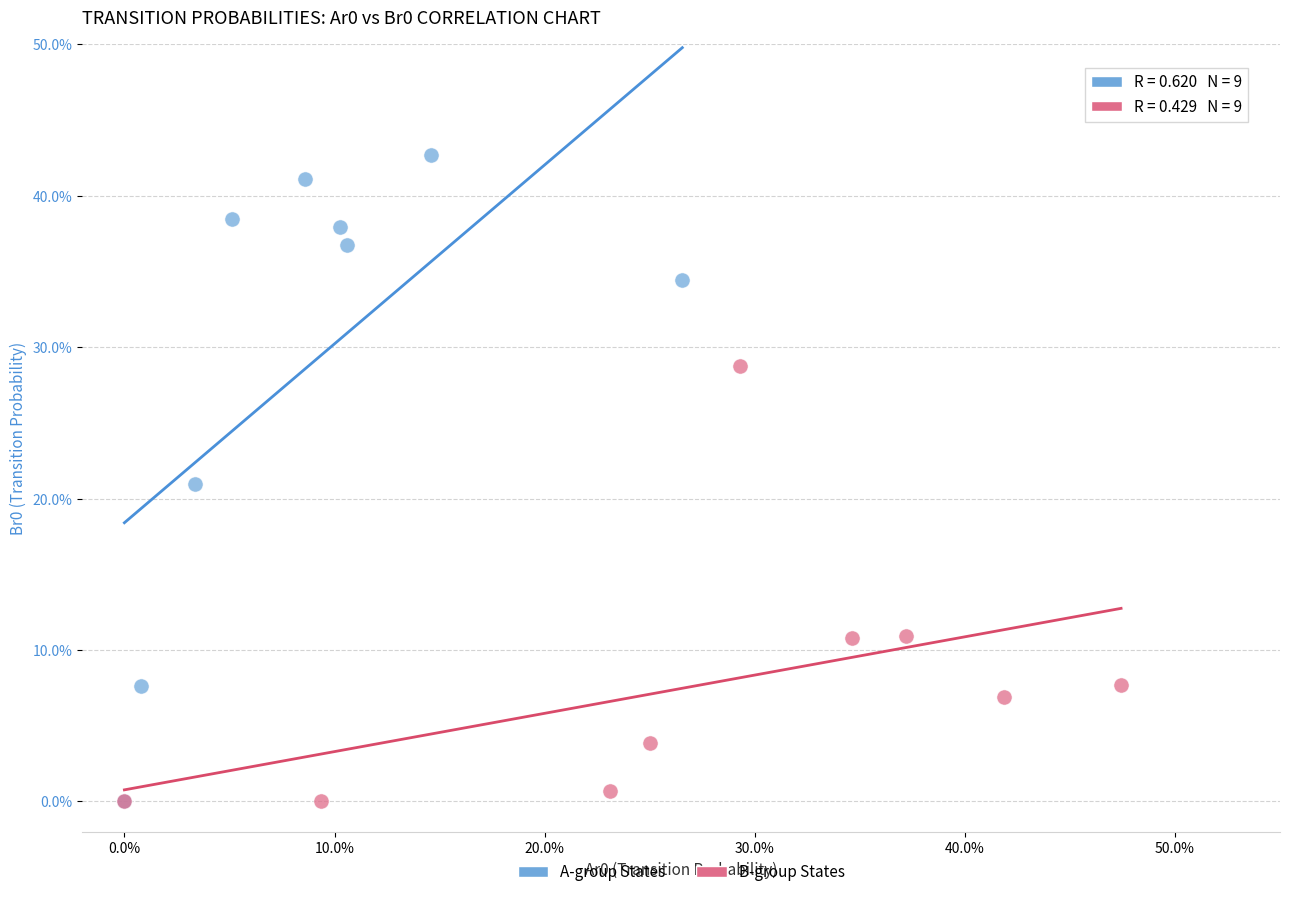

Which series has the widest spread of Y values?

A-group States